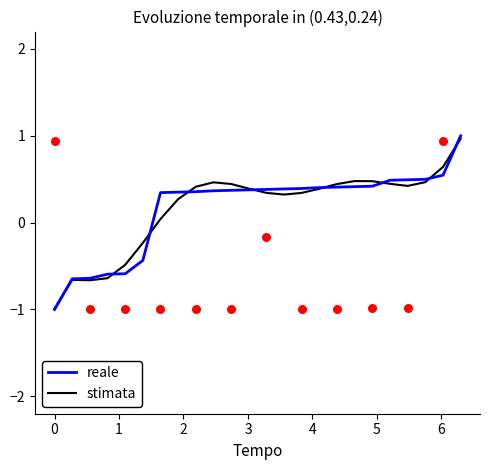

At how many categories does at least one series exceed 0?

18